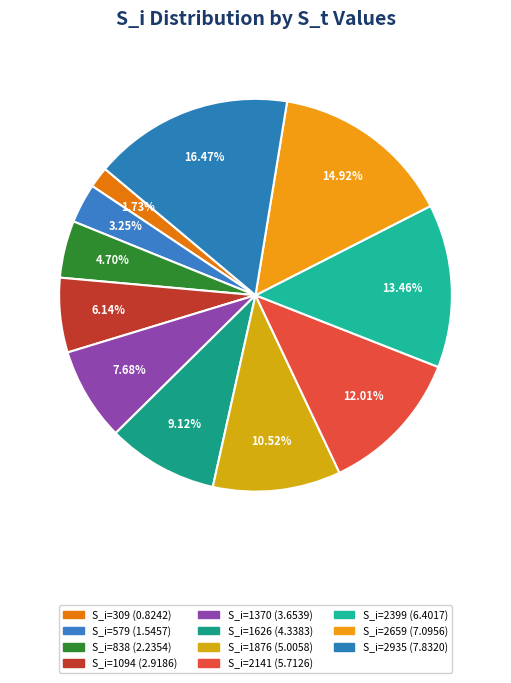

Count the number of slices in the pie.

11